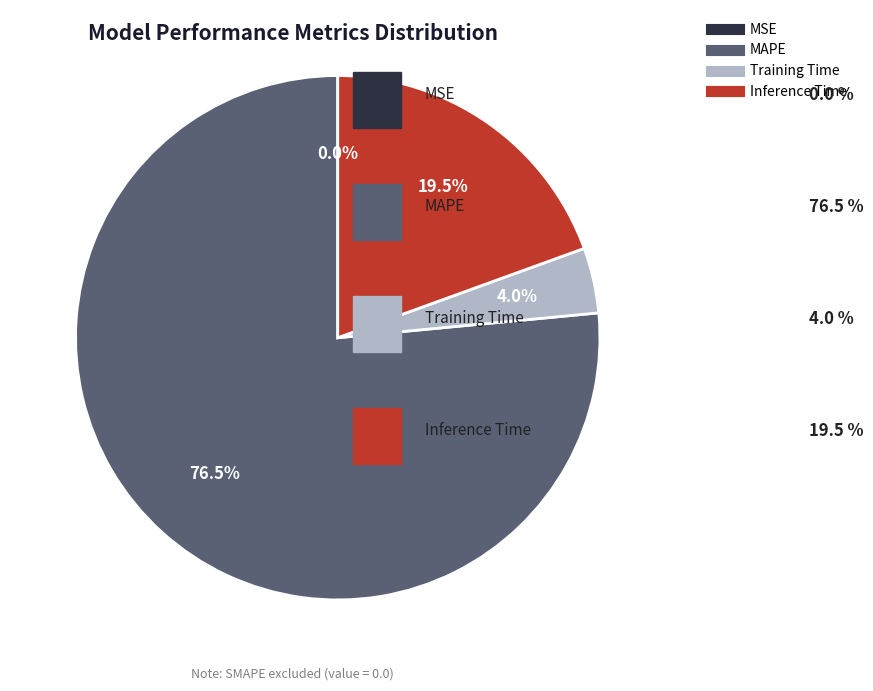

Which has a higher value, Inference Time or Training Time?

Inference Time